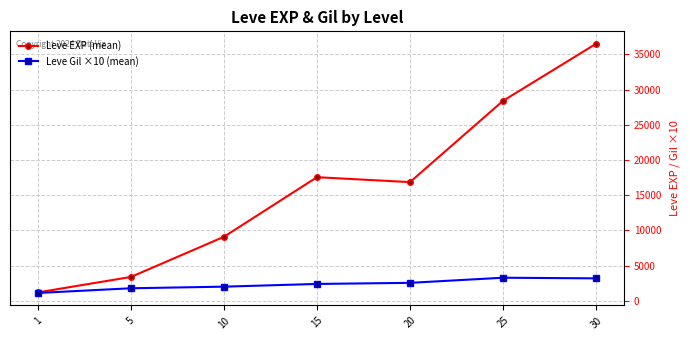

Which series changed the most between 5 and 15?

Leve EXP (mean)